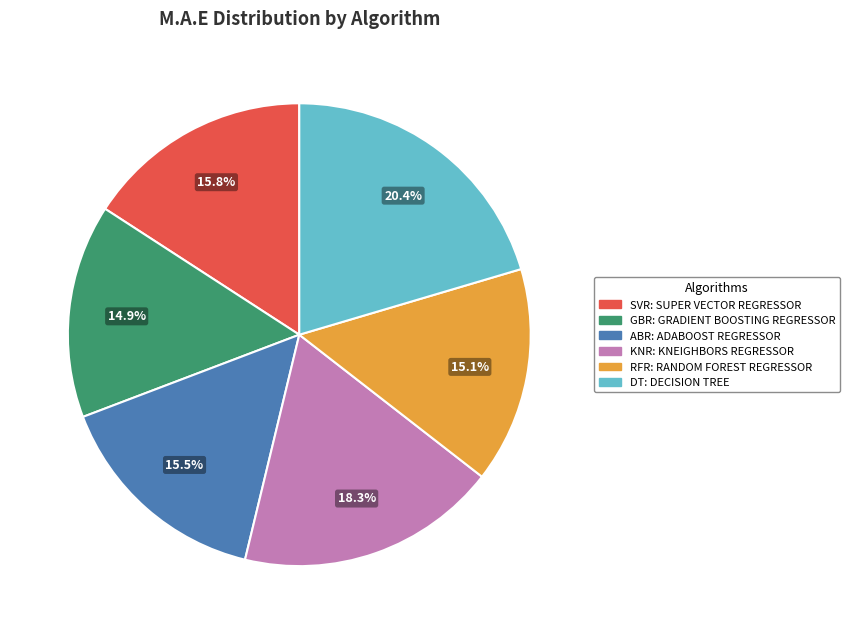

Which slice is the largest?

DT